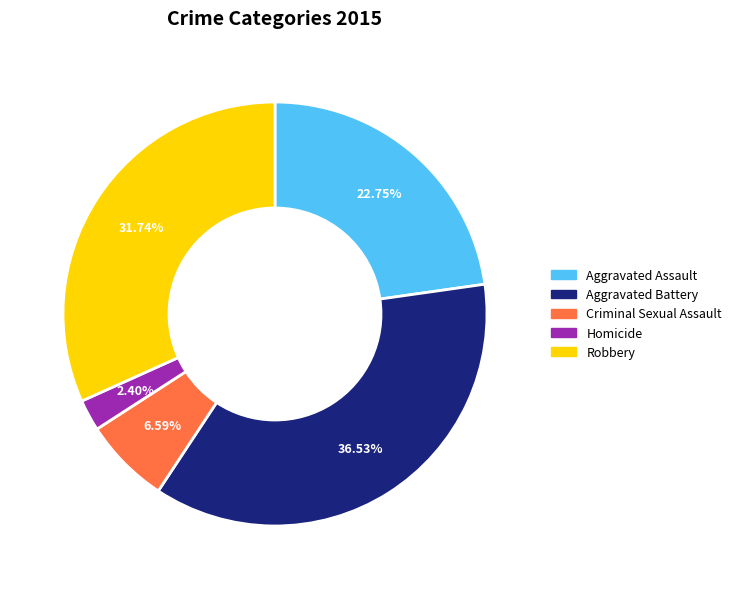

To the nearest percent, what is the difference between the Homicide and Criminal Sexual Assault slice percentages?

4%